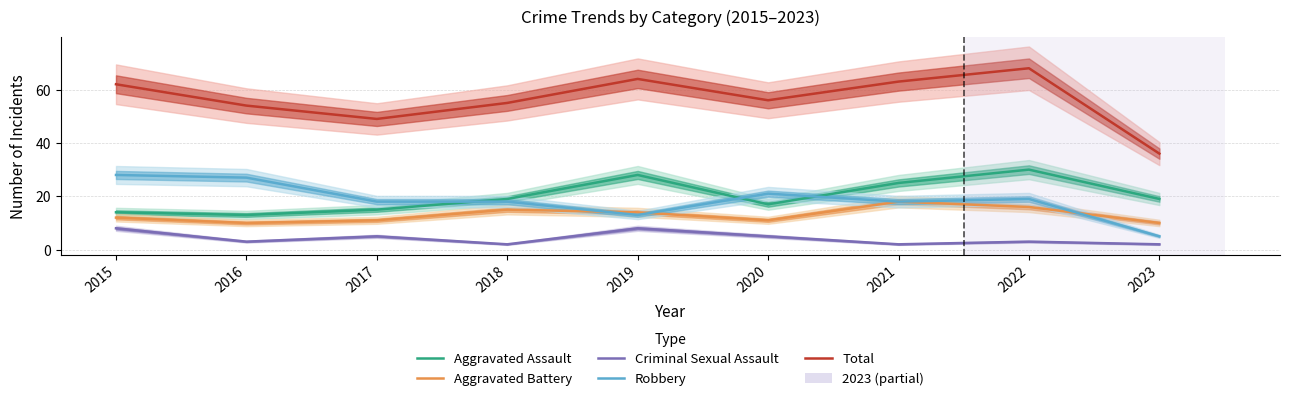

What is the average value of the Total series?

56